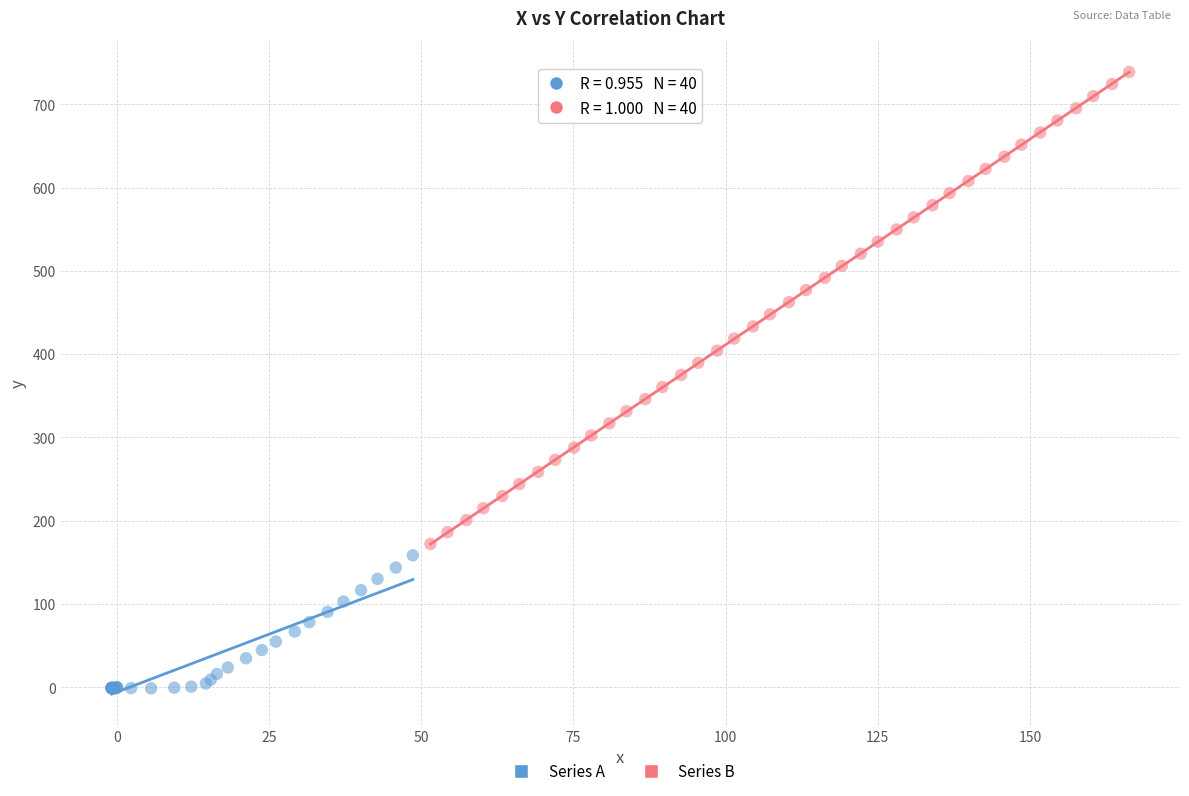

Which series has the widest spread of Y values?

Series B